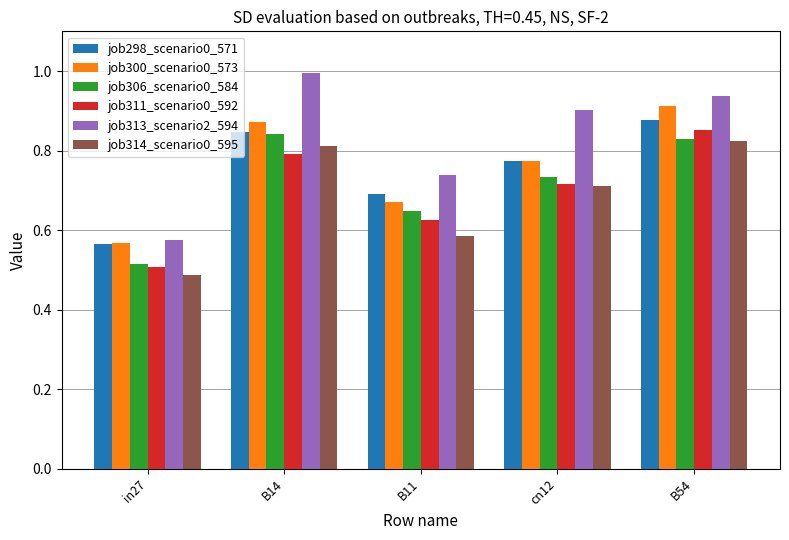

Which category has the highest value in the job298_scenario0_571 series?

B54